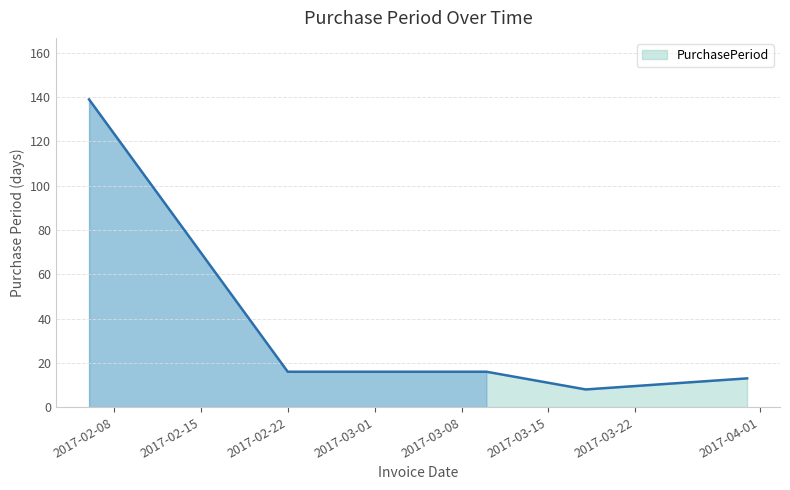

True or false: there are more than 1 points higher than both neighbors.

False